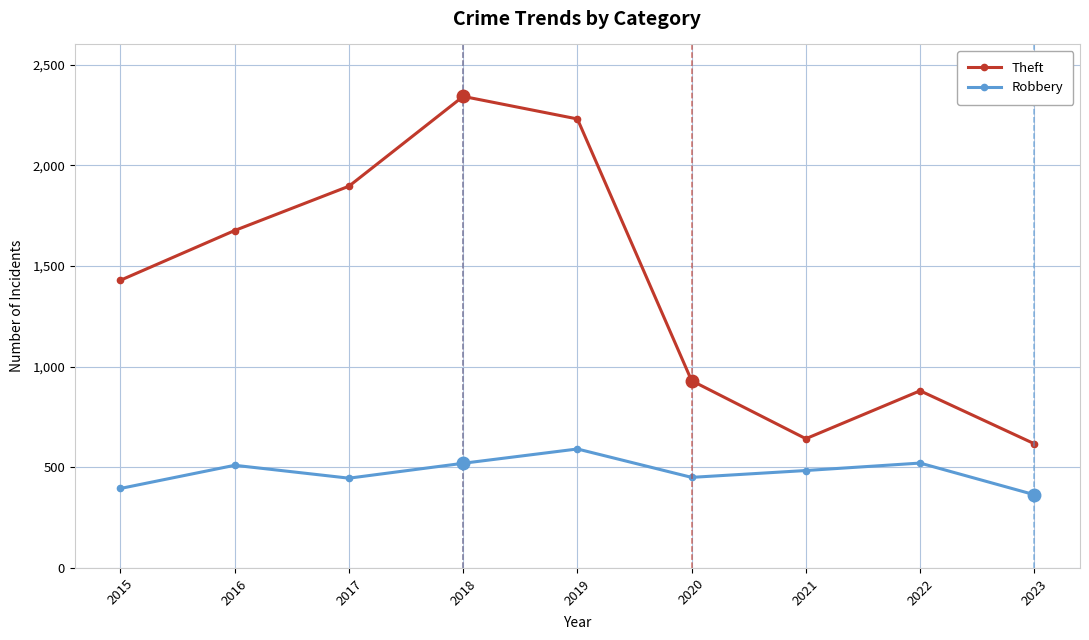

True or false: Theft has more than 1 interior local peaks.

True